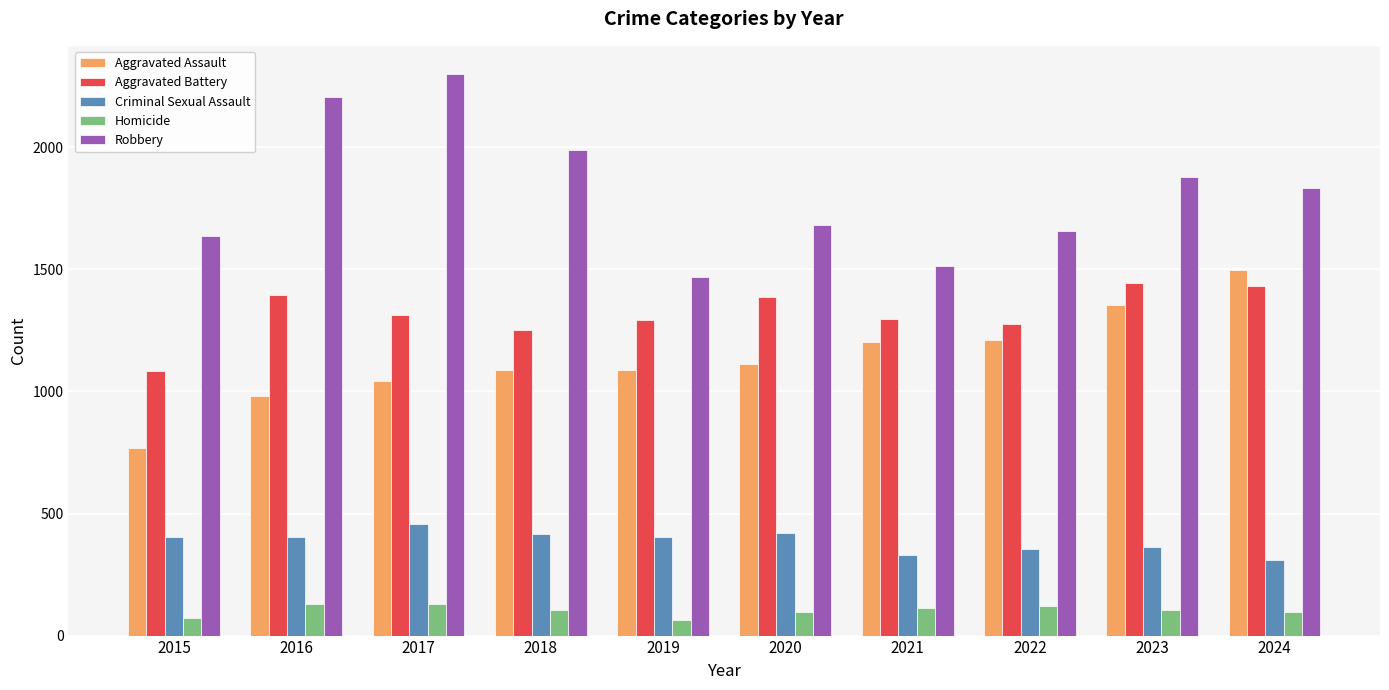

What is the sum of all Aggravated Battery values?

13170